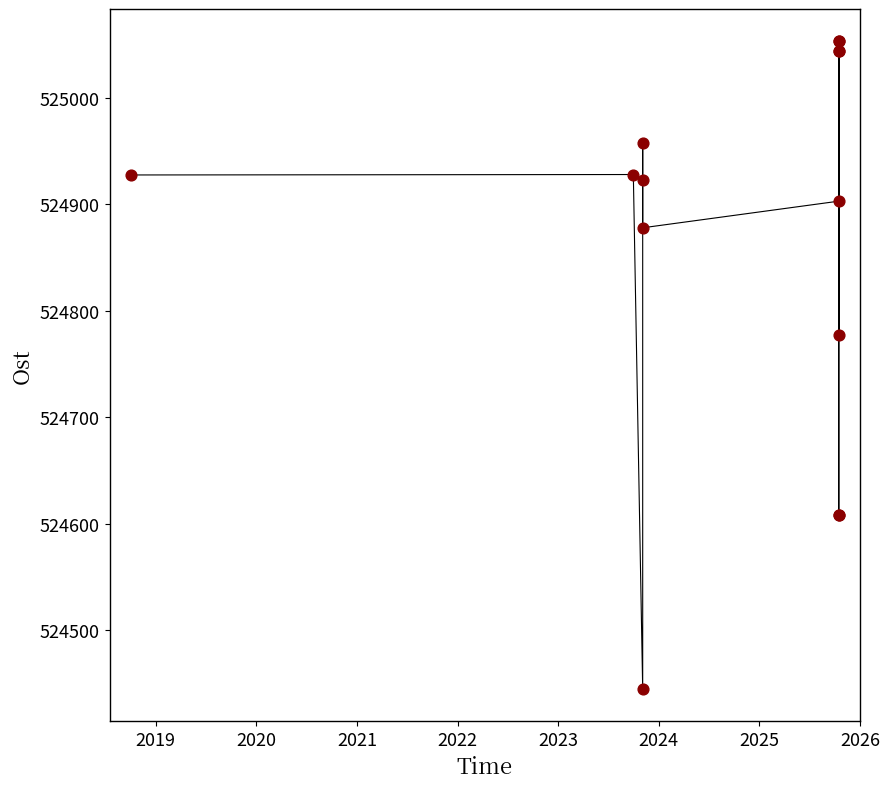

What Y value in the scatter plot is closest to 524749?

524777.0